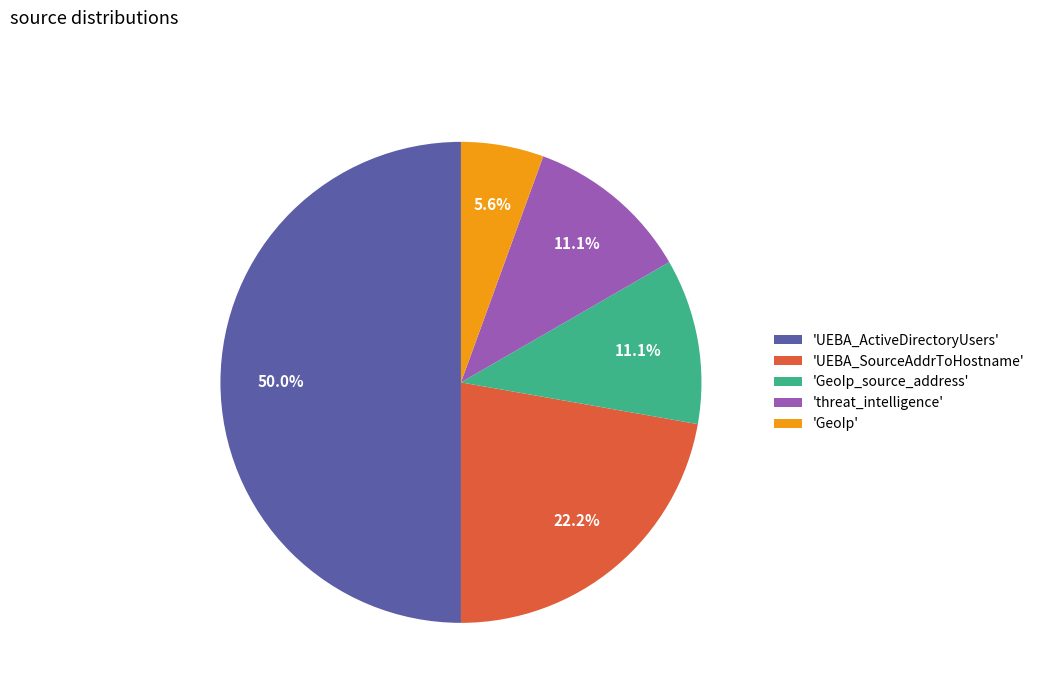

Approximately how many times larger is the value at 'threat_intelligence' compared to 'GeoIp'?

2.0